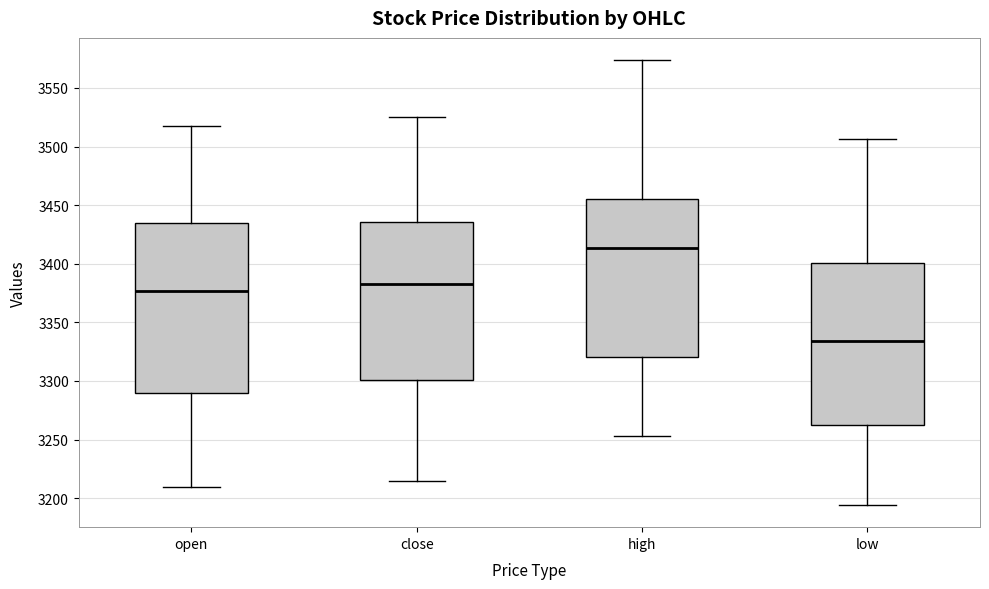

Reading left to right, read every box against the y-axis: the position of its median line, the range the box covers, and the ends of its whiskers. The values are not printed on the chart, so give them approximately, as read against the axis.

open: median 3375, box 3290 to 3435, whiskers 3210 to 3515
close: median 3380, box 3300 to 3435, whiskers 3215 to 3525
high: median 3415, box 3320 to 3455, whiskers 3255 to 3575
low: median 3335, box 3265 to 3400, whiskers 3195 to 3505